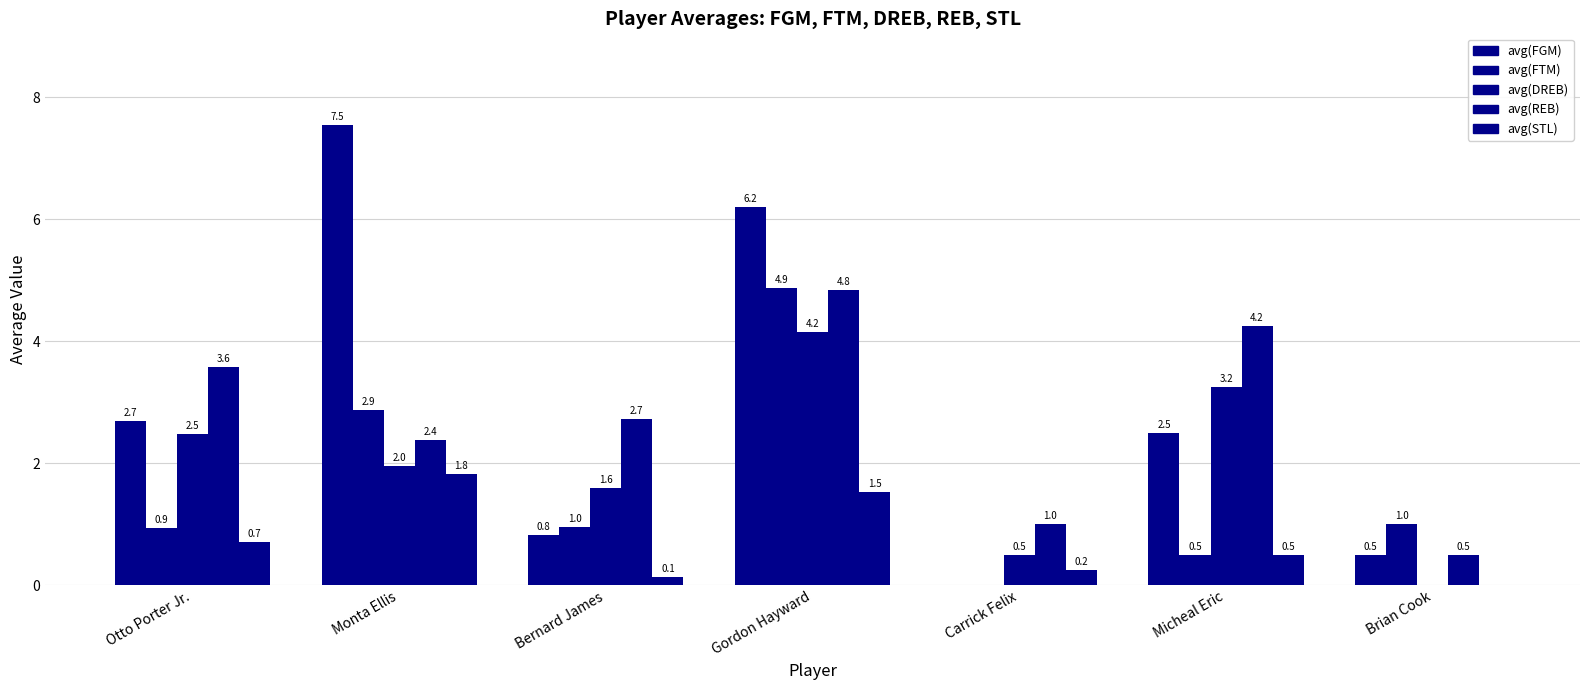

What is the total value across all series at Monta Ellis?

16.6